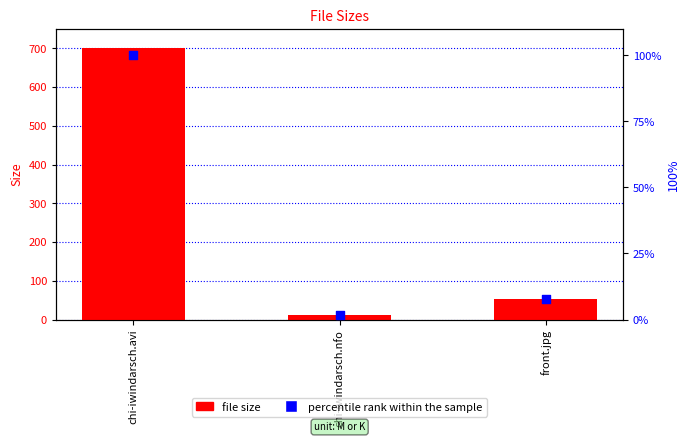

Which series contains the highest Y value?

file size